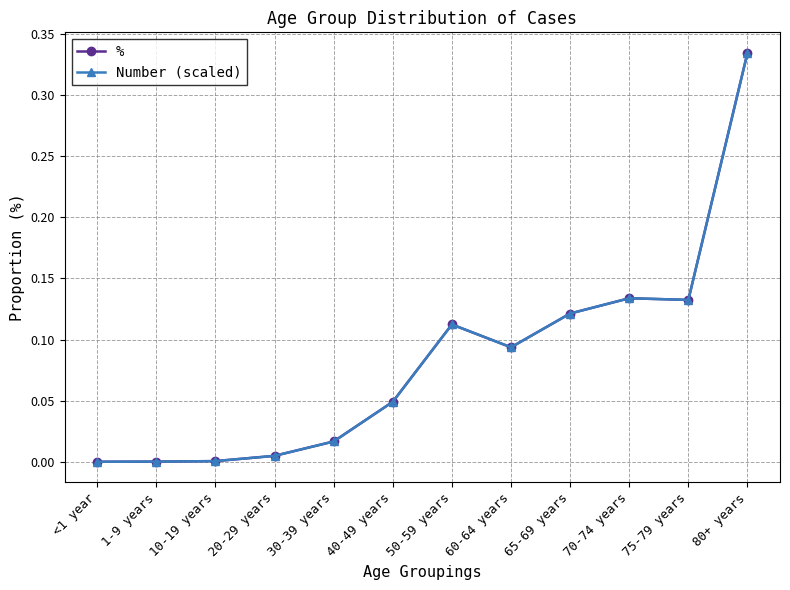

Does the chart have visible grid lines?

Yes